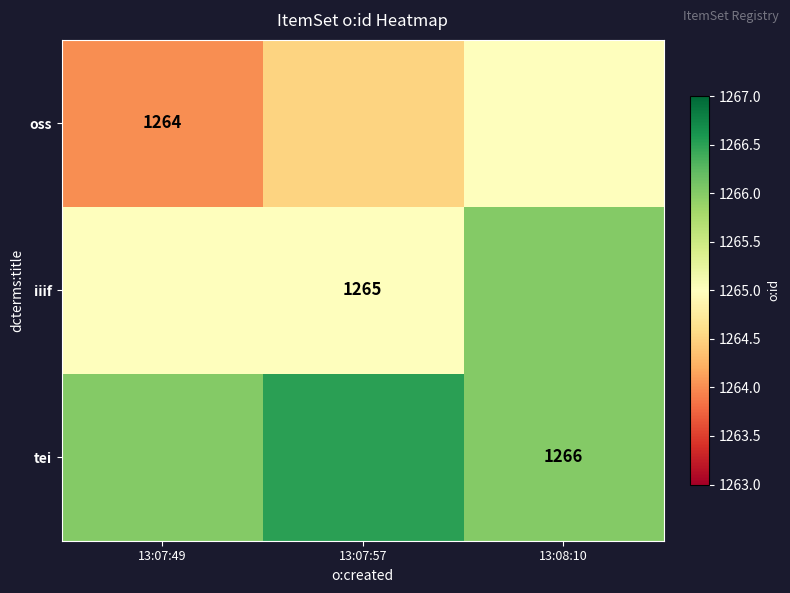

True or false: oss has a value of 2051.6 at 13:07:49.

False